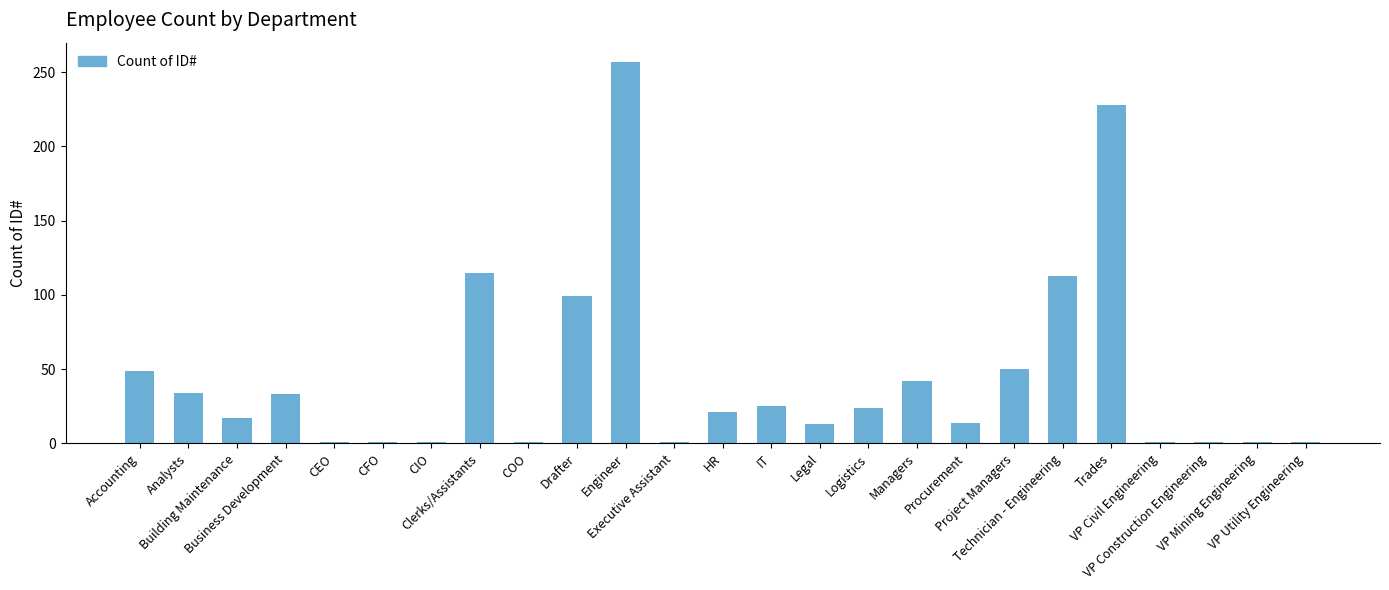

What is the greatest value displayed?

257